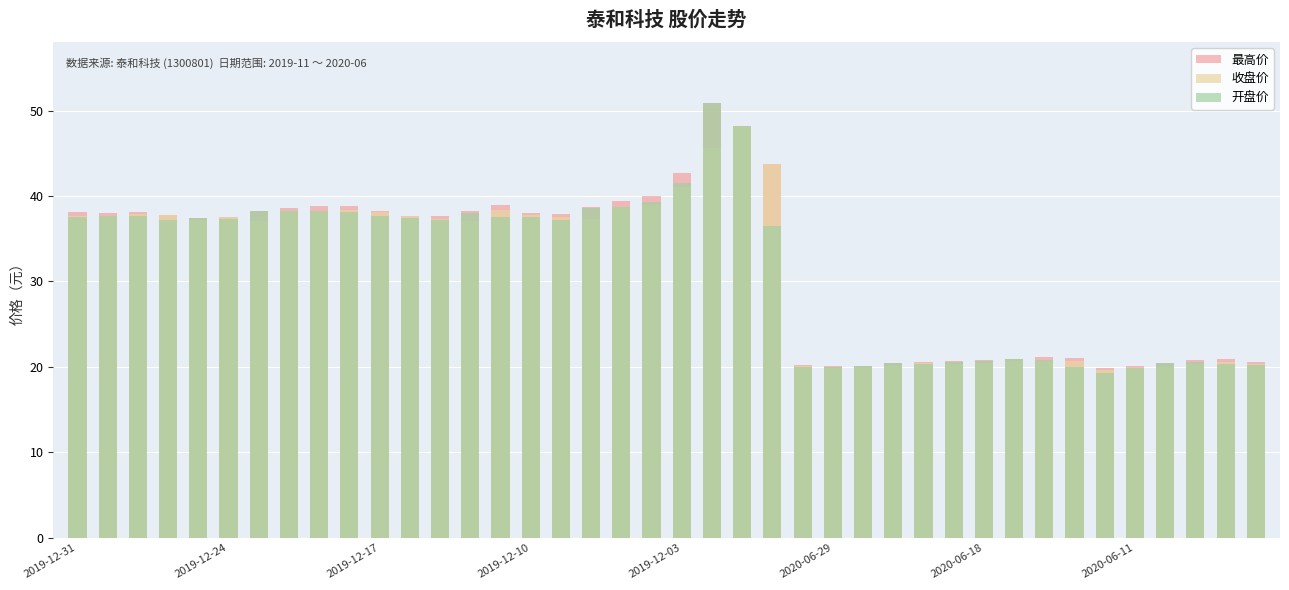

What is the value of the 最高价 bar at the 15th from the left?

39.0